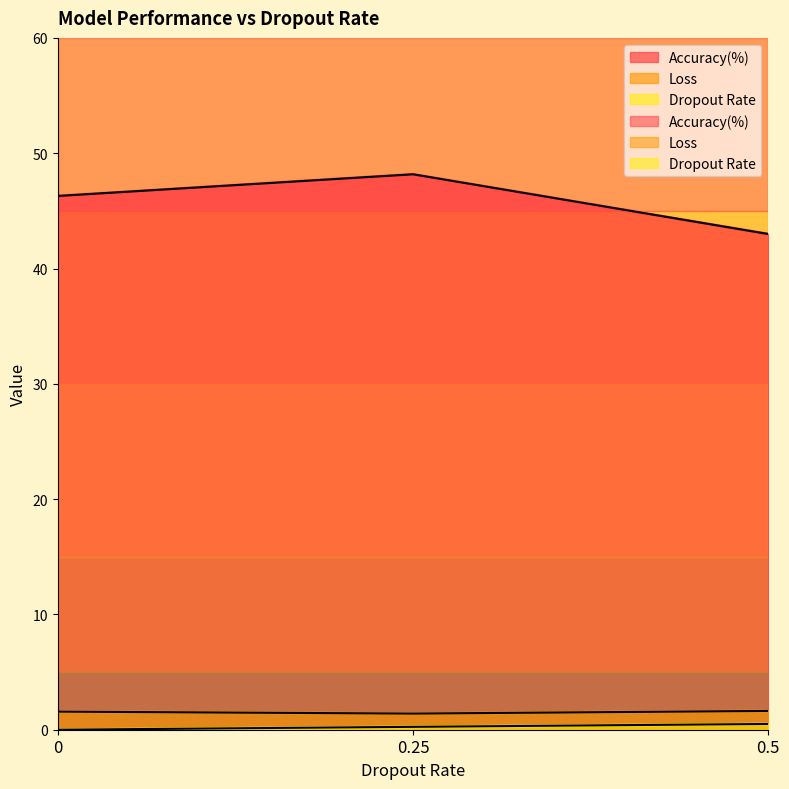

At which category is the sum across all series the highest?

0.25